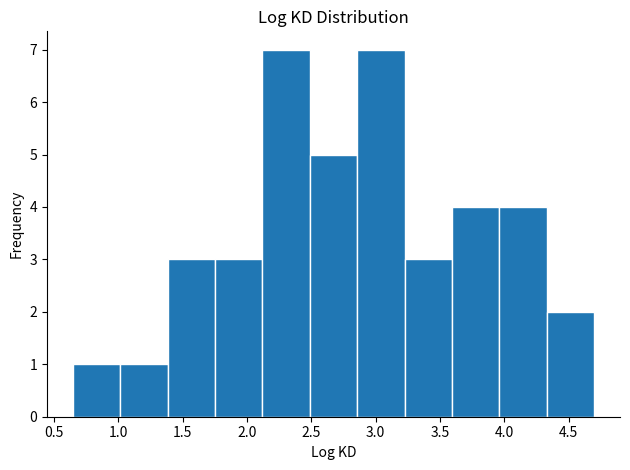

Reading left to right, transcribe this chart: for each bar, give the range it covers on the x-axis and its height. Neither the bar edges nor the heights are printed on the chart, so give them approximately, as read against the axes.

0.65 to 1.00: 1
1.00 to 1.40: 1
1.40 to 1.75: 3
1.75 to 2.10: 3
2.10 to 2.50: 7
2.50 to 2.85: 5
2.85 to 3.20: 7
3.20 to 3.60: 3
3.60 to 3.95: 4
3.95 to 4.35: 4
4.35 to 4.70: 2